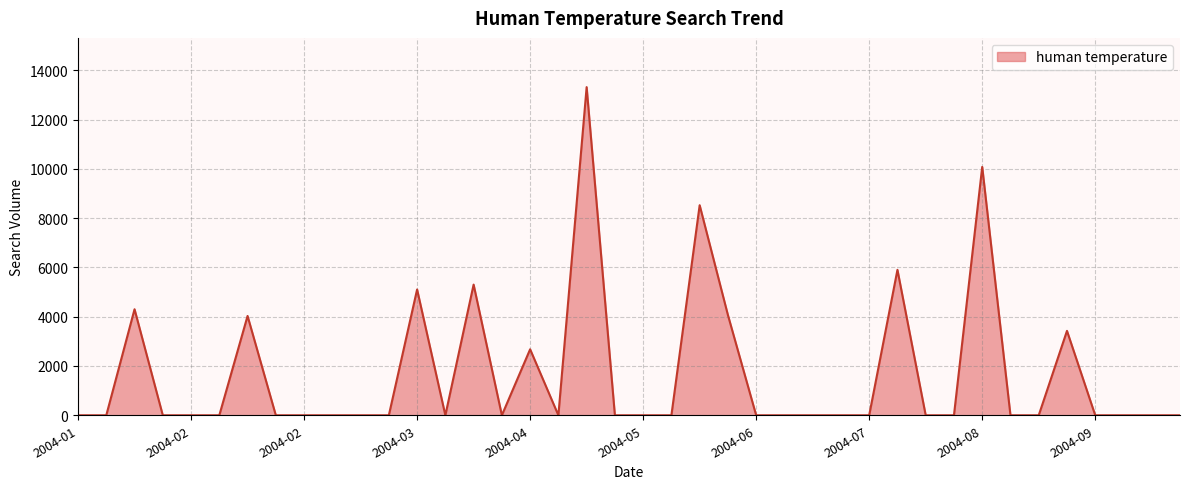

What is the greatest value displayed?

13315.7